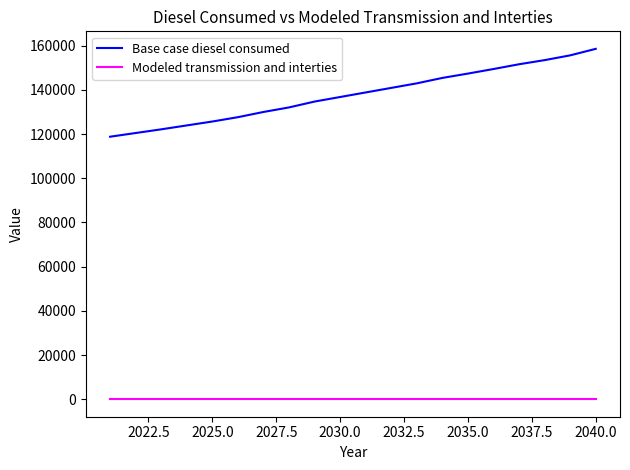

Which series has the largest total across all categories?

Base case diesel consumed